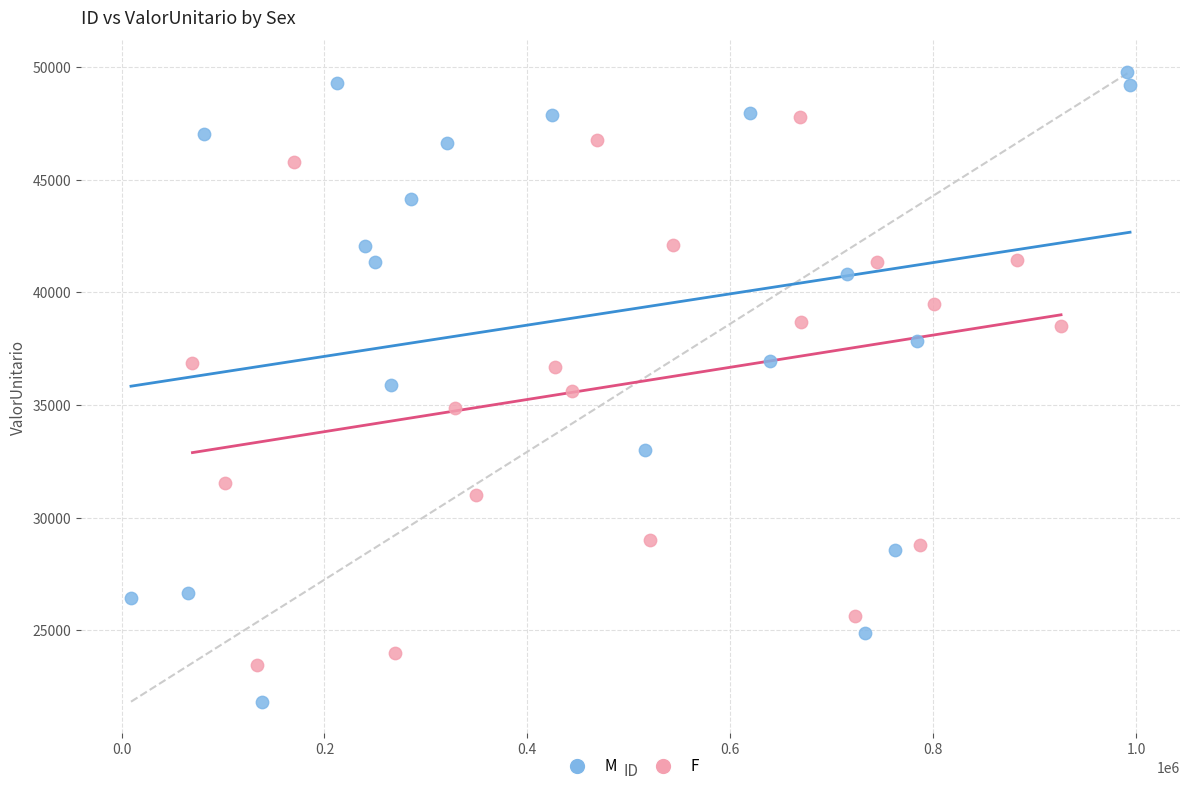

Which series reaches the maximum Y coordinate?

M